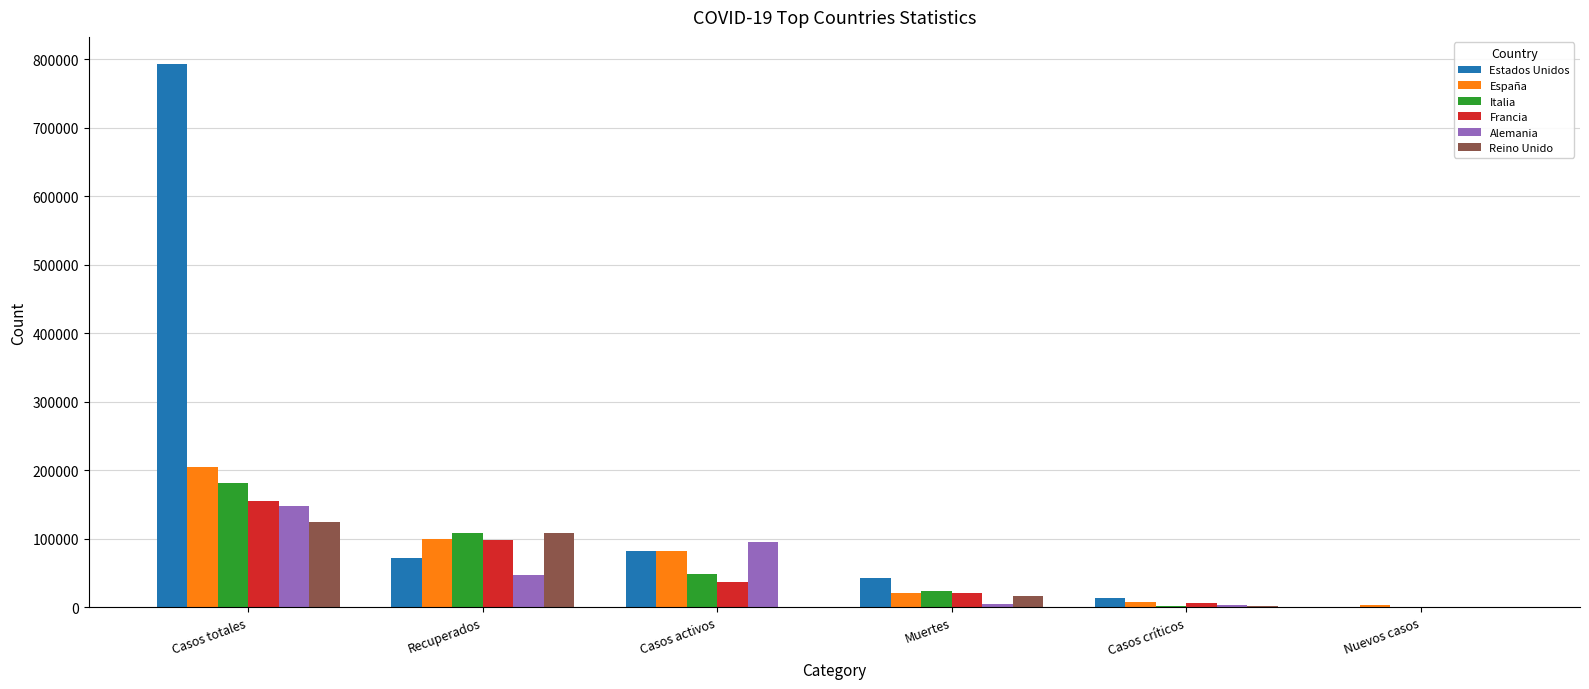

What are all the series names shown in the legend?

Estados Unidos, España, Italia, Francia, Alemania, Reino Unido